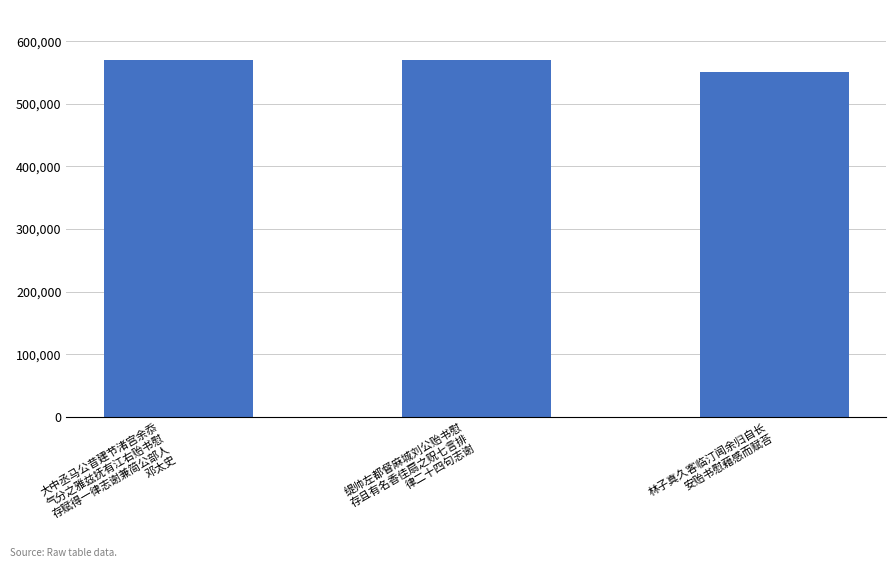

Does the chart contain any negative values?

No